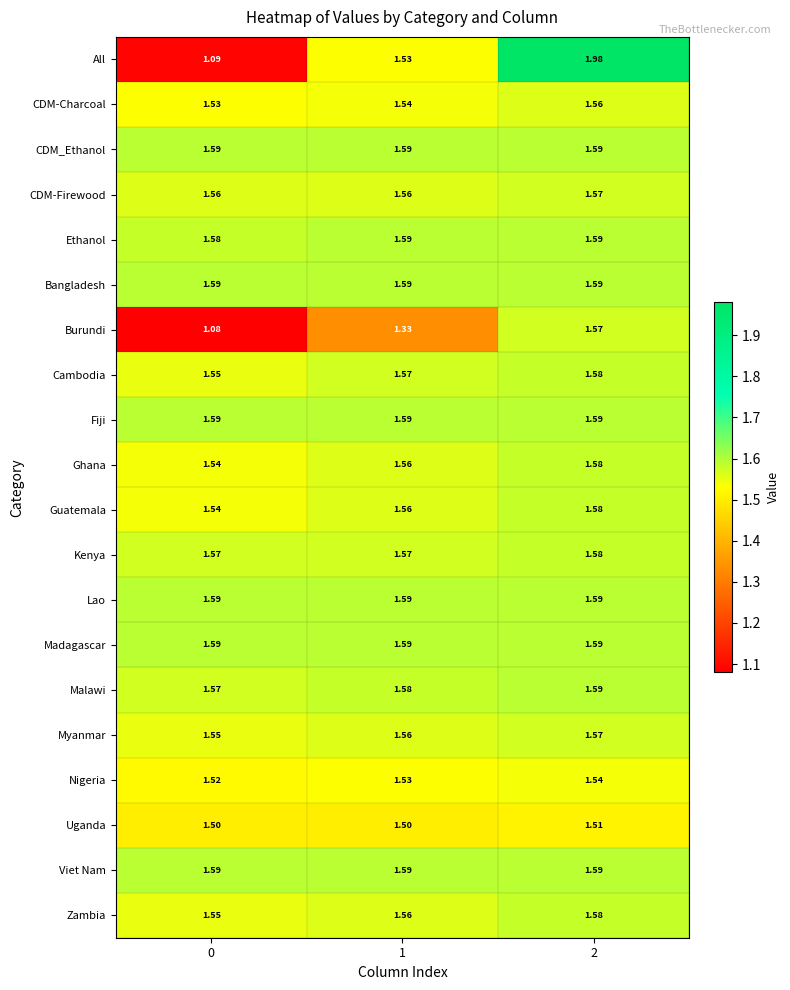

Which series changed the most between 1 and 2?

All